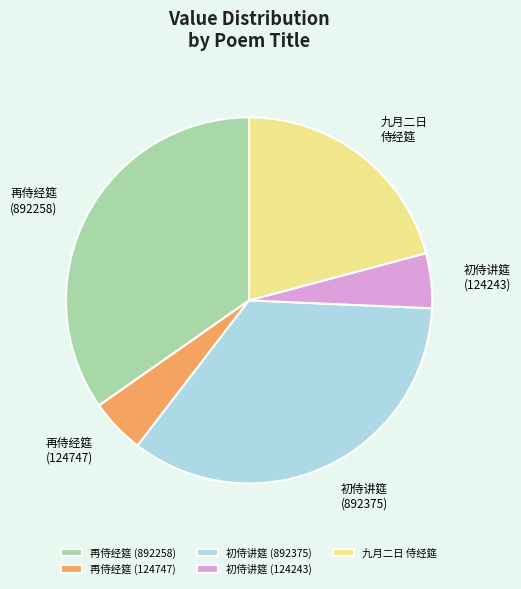

Is 再侍经筵 (124747) the majority of the pie?

No